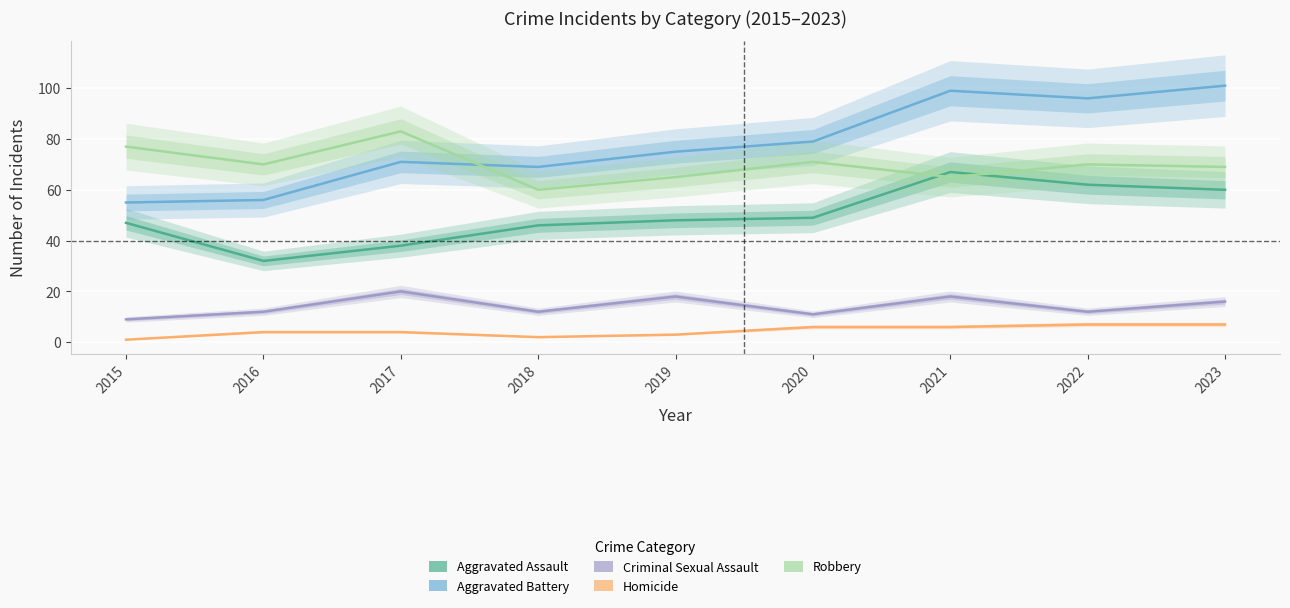

At how many categories does at least one series exceed 78?

5